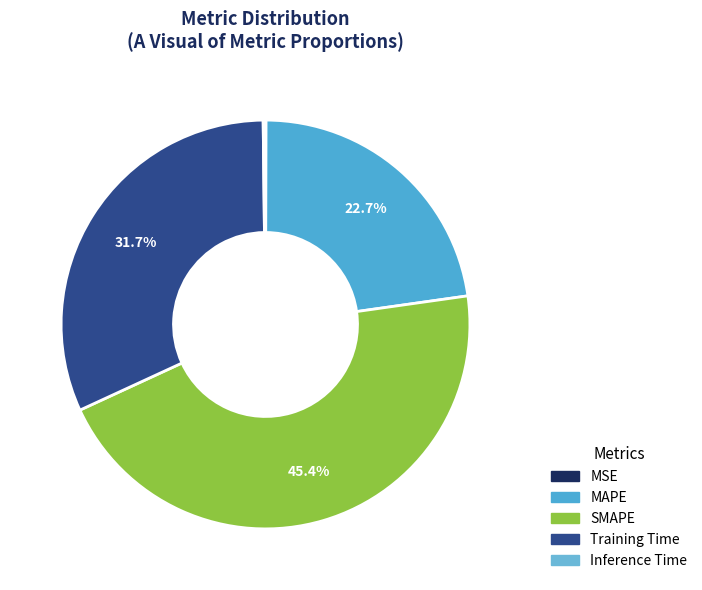

What portion of the pie excludes MAPE?

77.3%